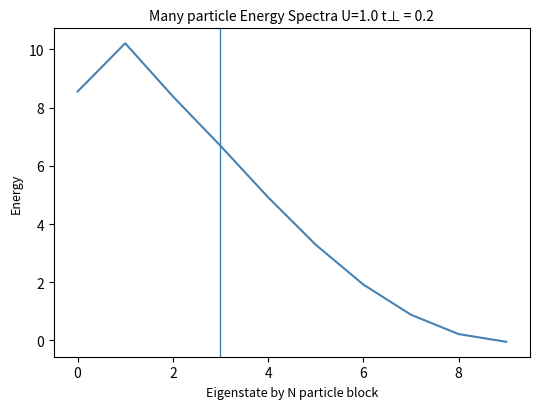

What is the difference between the maximum and minimum values?

10.3